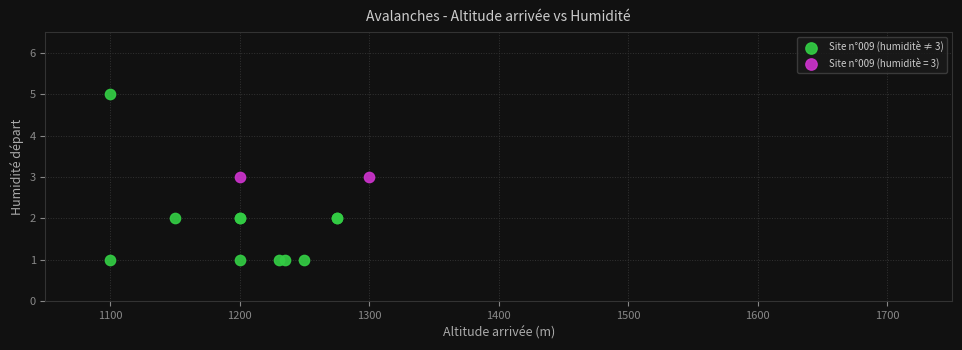

What are all the series names shown in the legend?

Site n°009 (humiditè ≠ 3), Site n°009 (humiditè = 3)